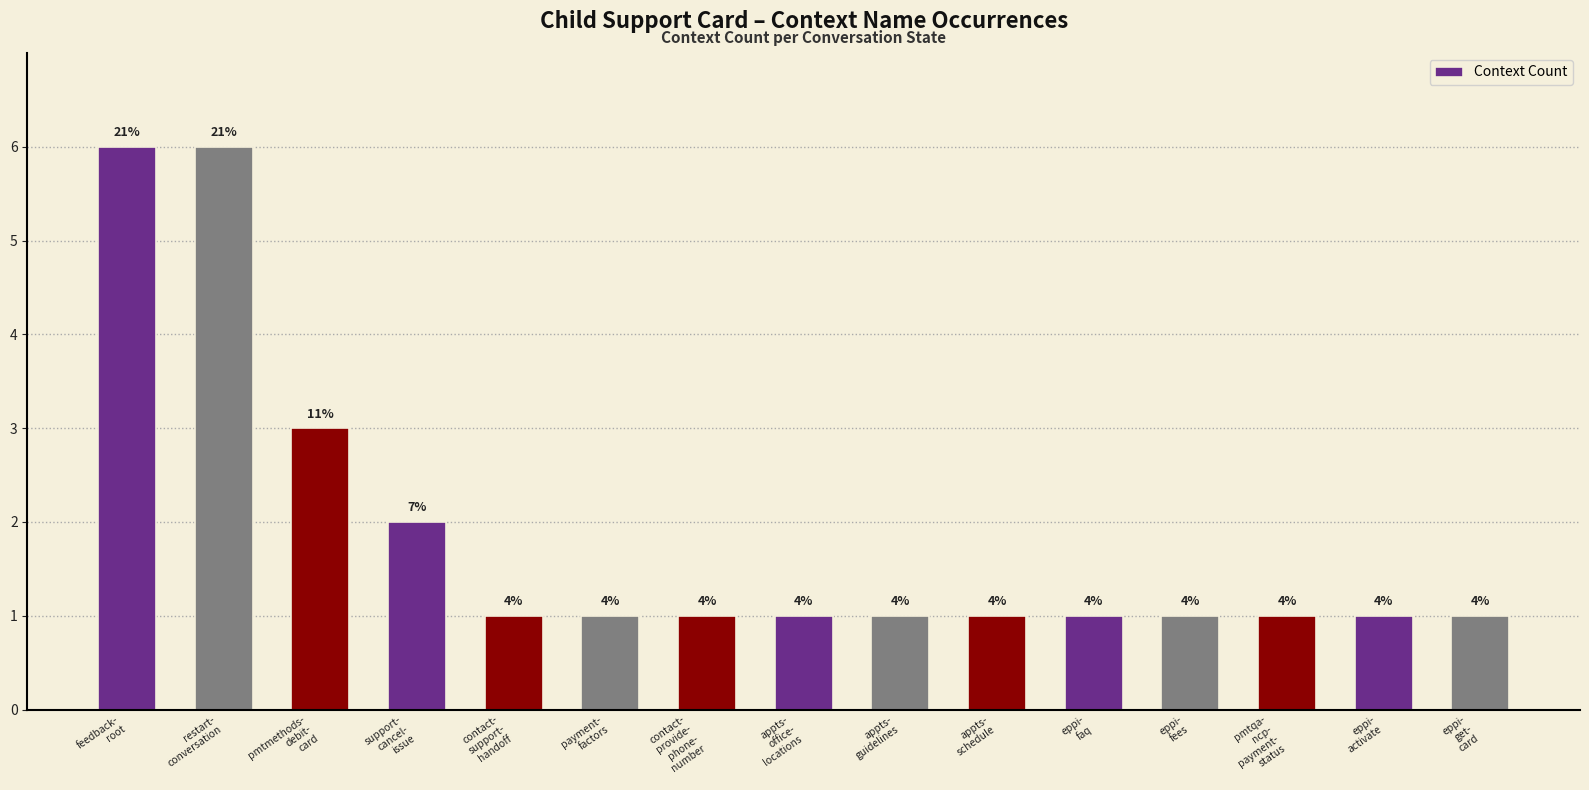

Does the chart contain any negative values?

No